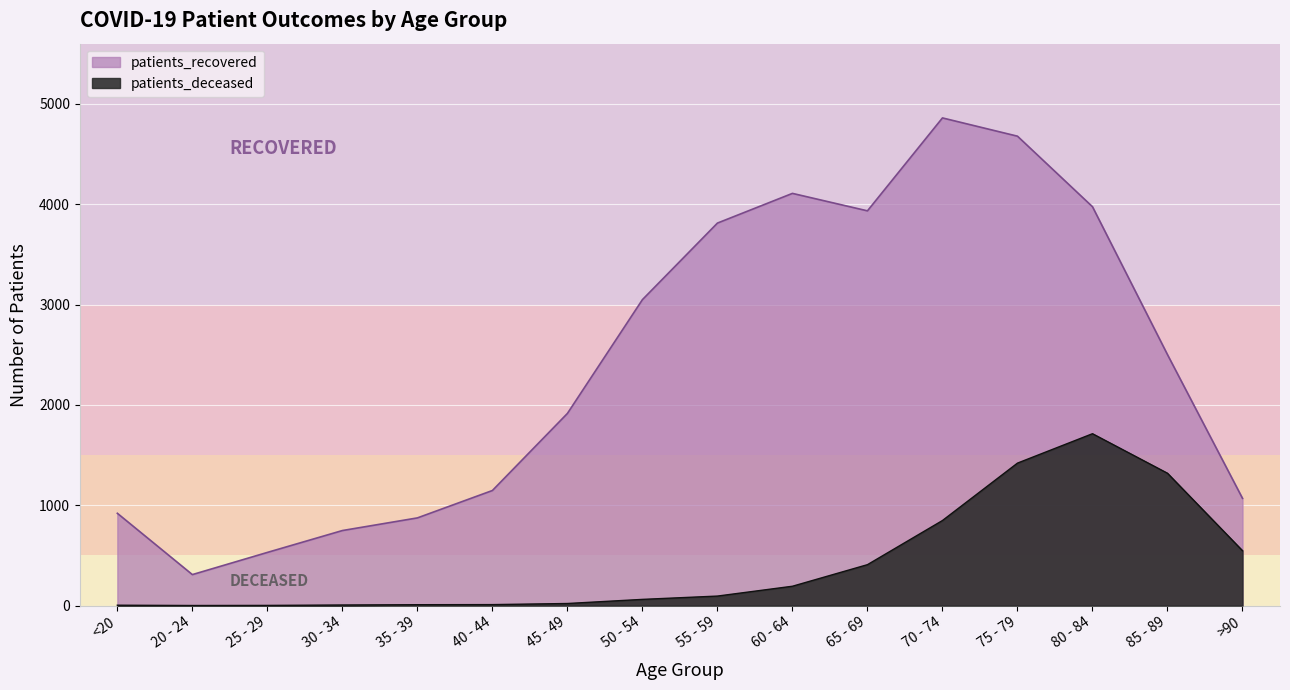

True or false: patients_recovered and patients_deceased cross at least once.

False